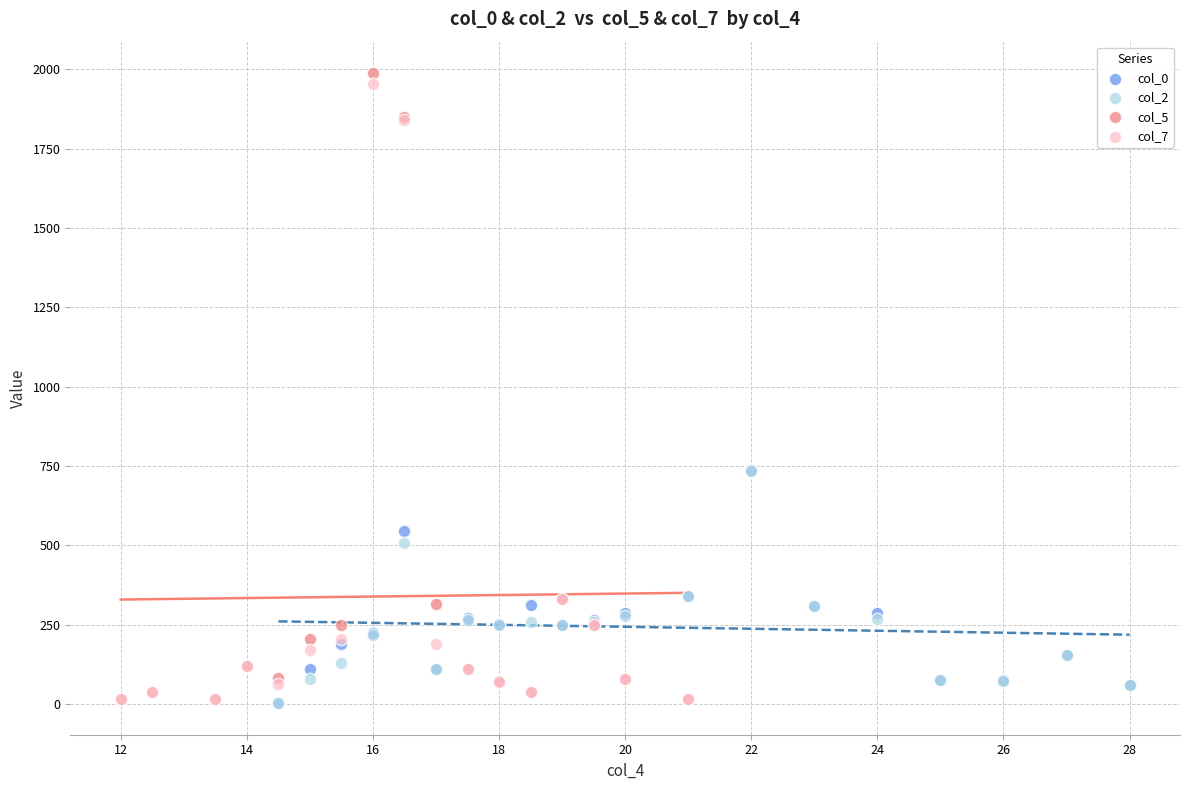

Which series has the largest Y range (max minus min)?

col_5